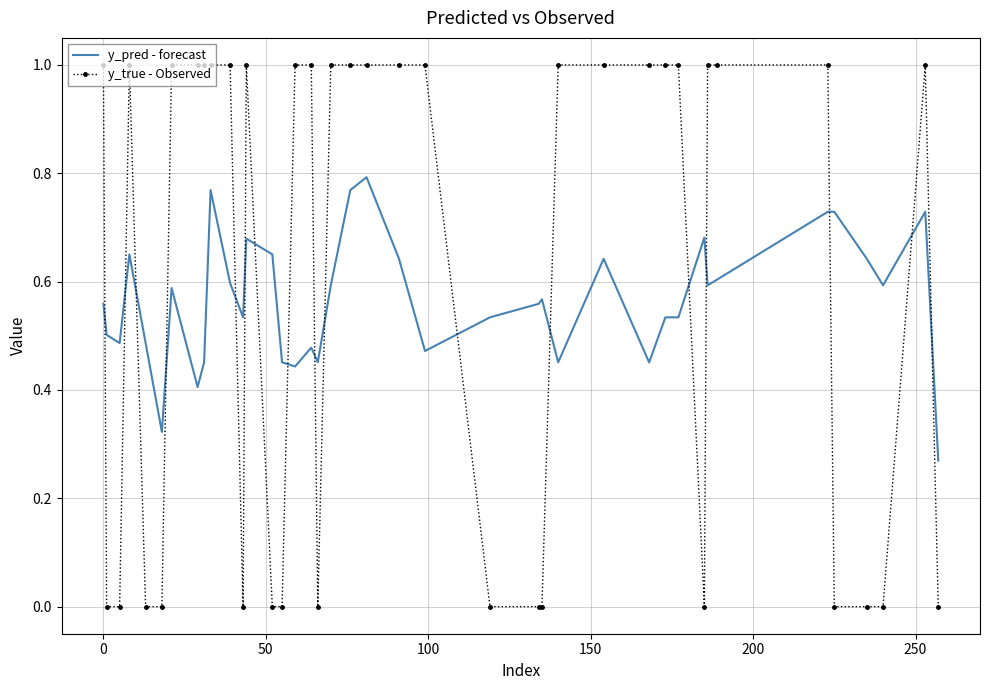

What is the maximum value shown in the chart?

1.0